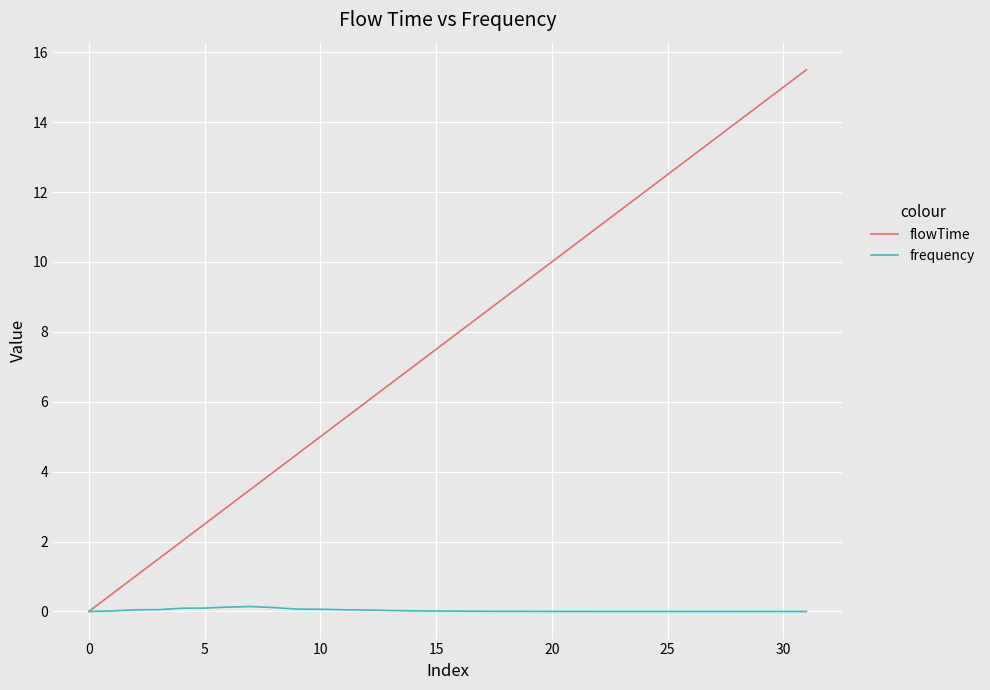

Which series has the largest total across all categories?

flowTime